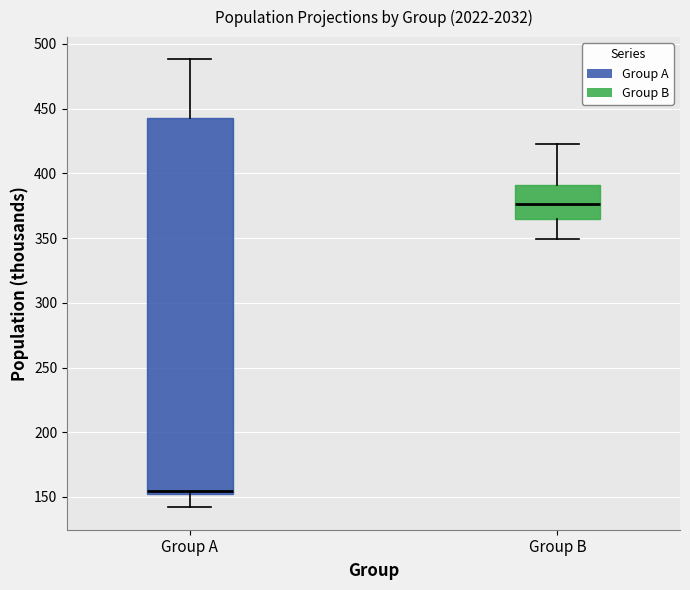

Which box's median line is the highest?

Group B